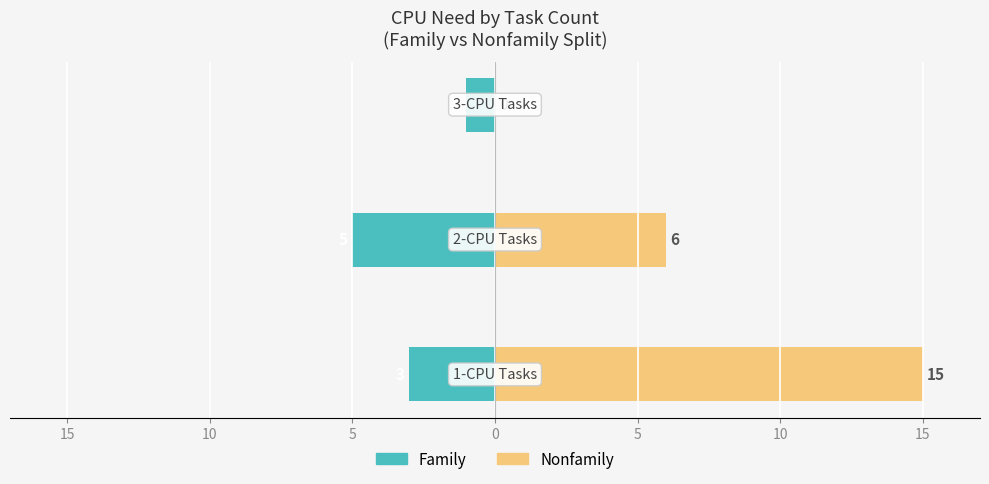

At how many categories does at least one series exceed 4?

2